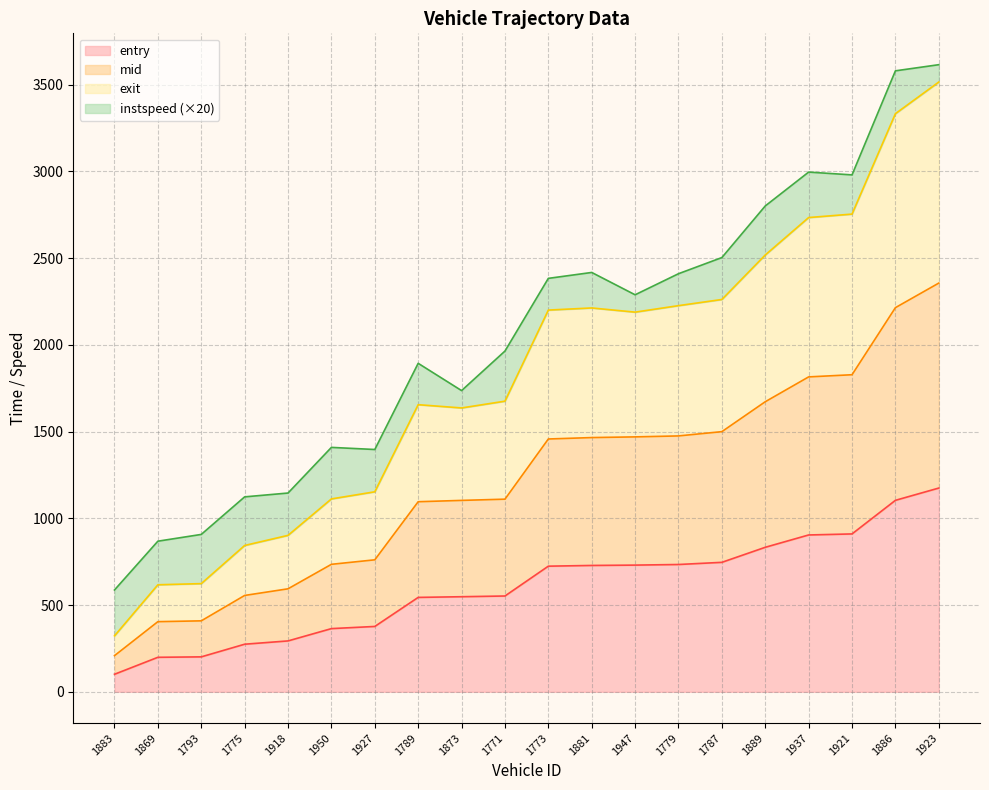

What are all the series names shown in the legend?

entry, mid, exit, instspeed (×20)